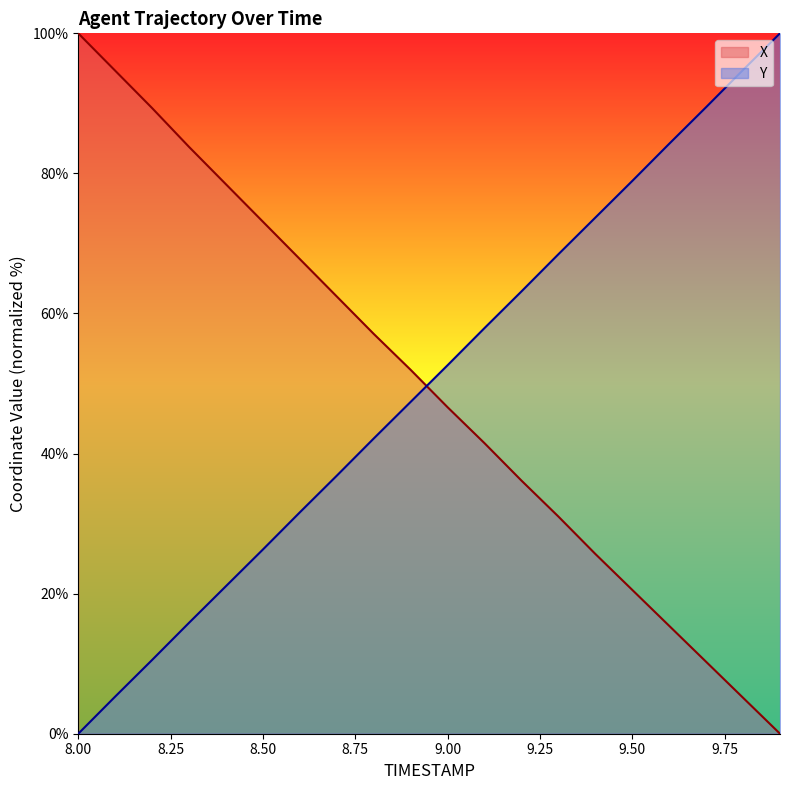

The Y series shows 23.5 at 9.4. True or false?

False